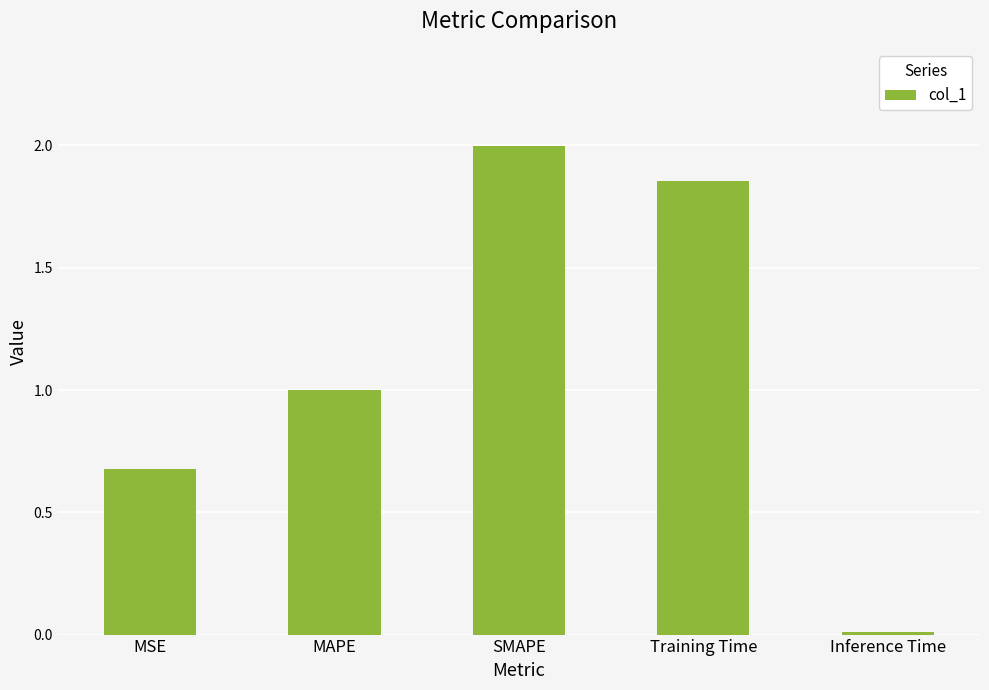

Is it true that the value at SMAPE is 1.0?

False